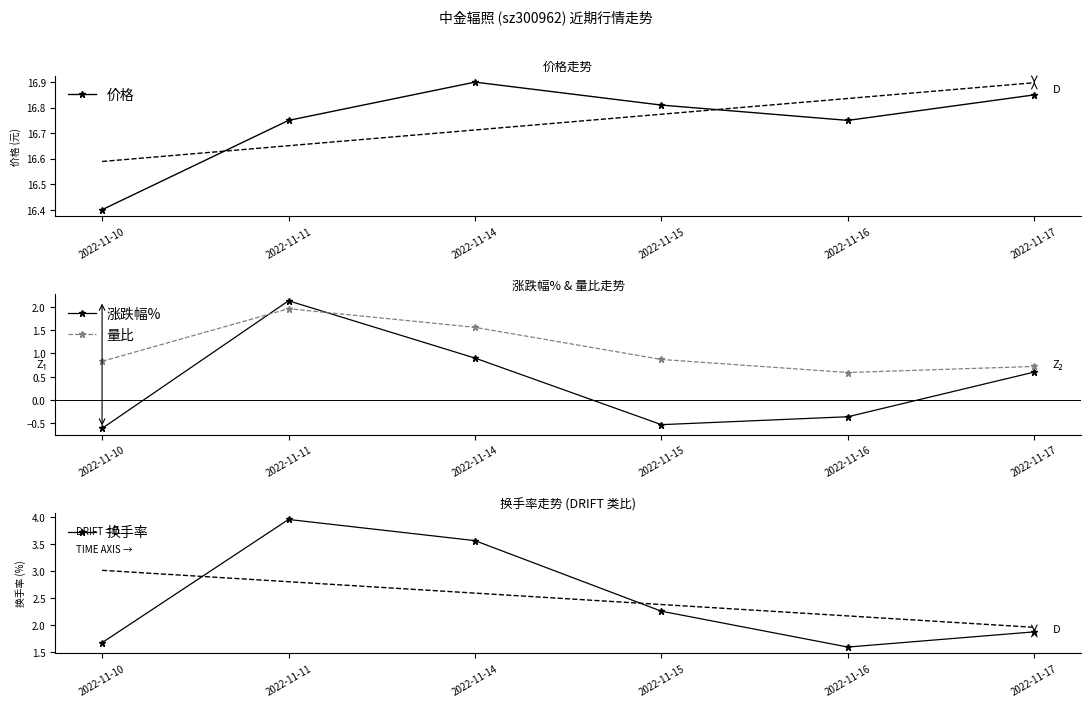

How many lines are shown in the chart?

4